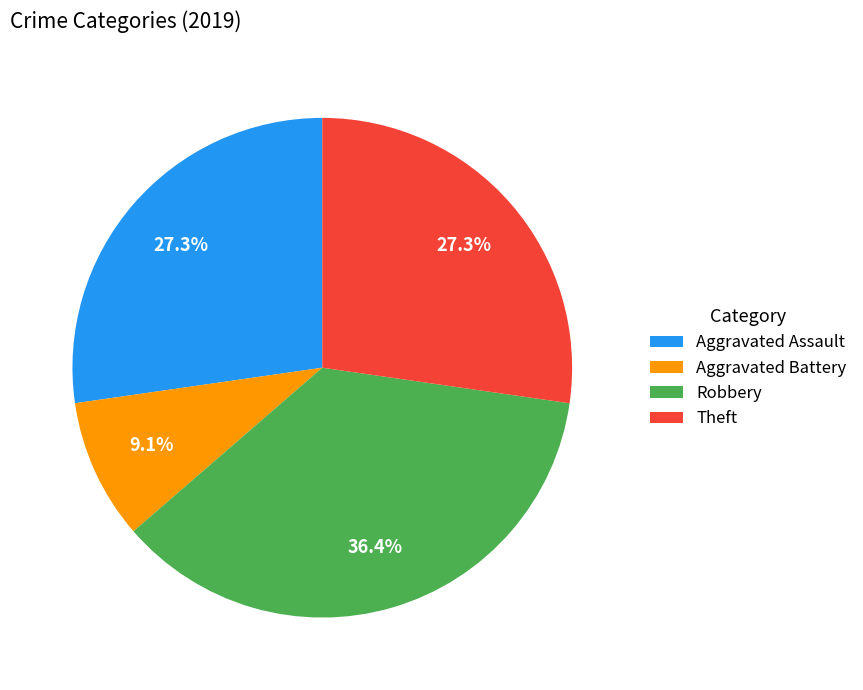

The Theft slice represents 16% of the pie. True or false?

False